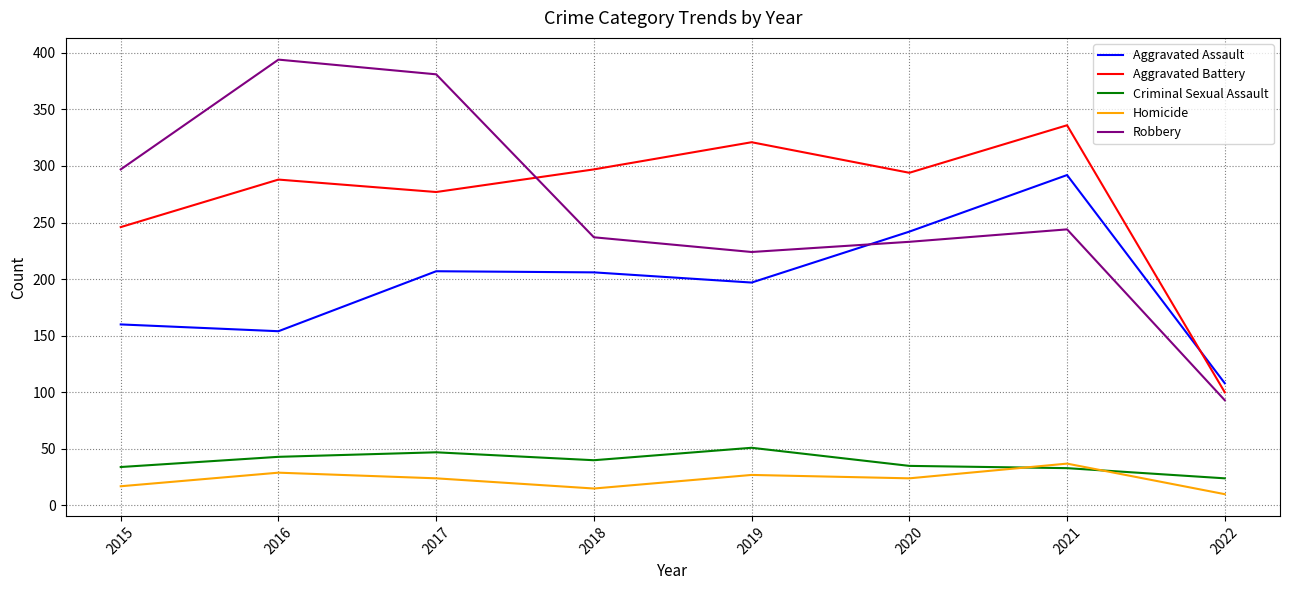

True or false: Robbery and Criminal Sexual Assault cross at least once.

False